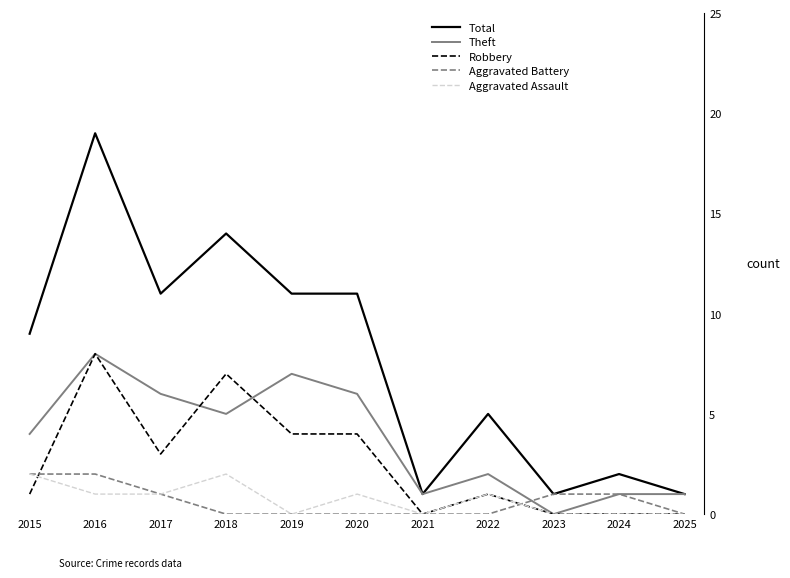

The Aggravated Assault series shows 1 at 2022. True or false?

True